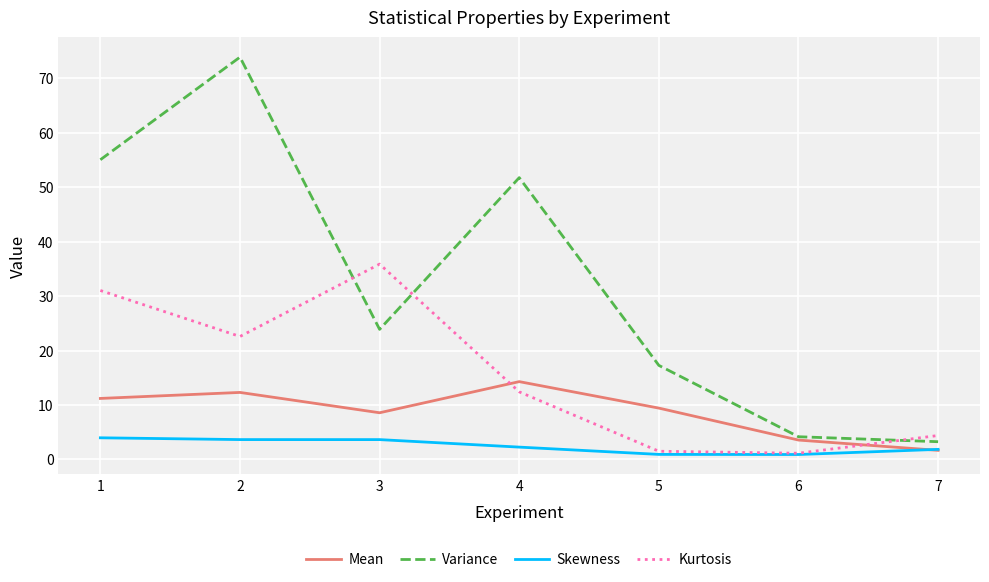

At which label does Variance reach its minimum?

7